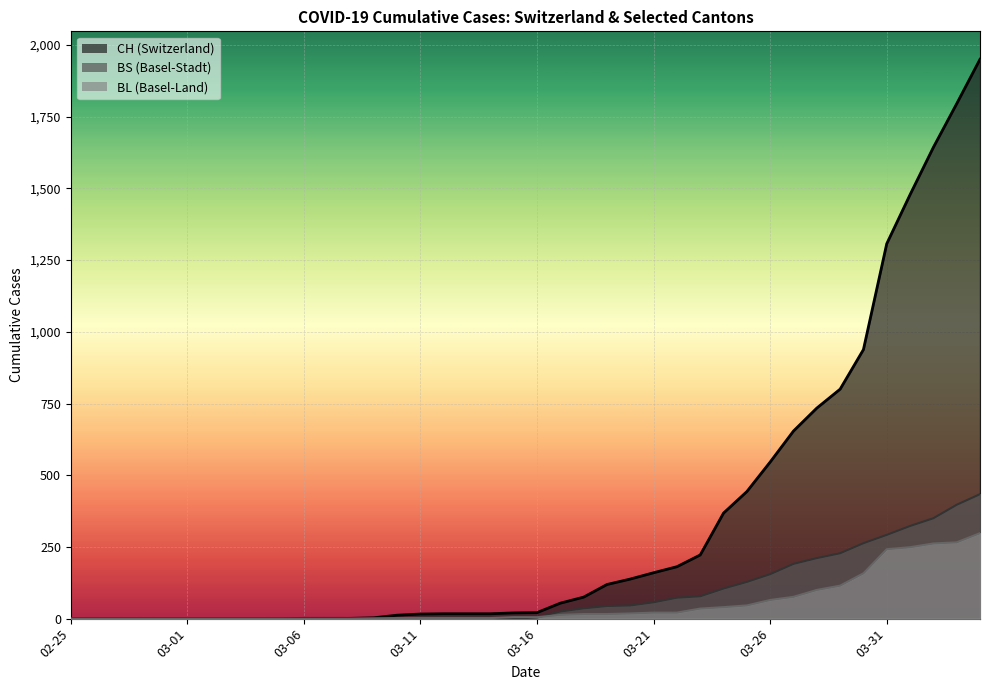

Is it true that BS equals 38 at 2020-03-23?

False